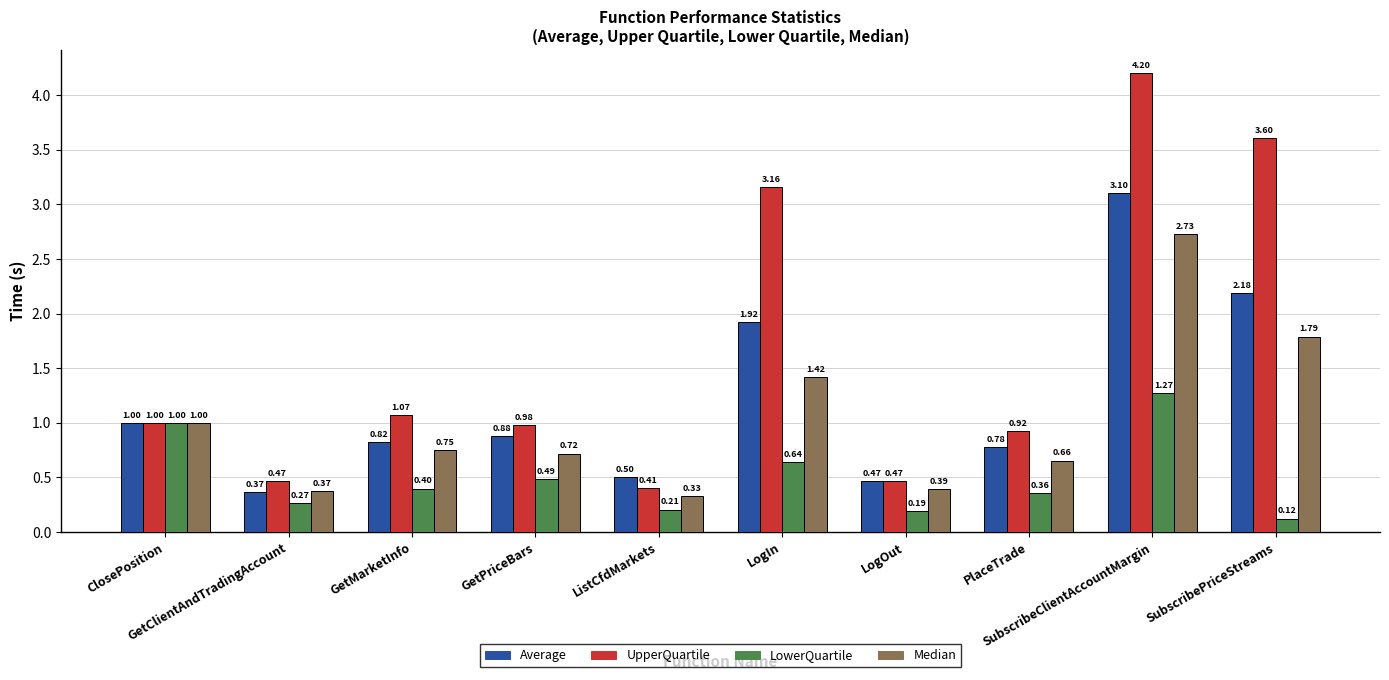

Which category has the highest value in the Average series?

SubscribeClientAccountMargin